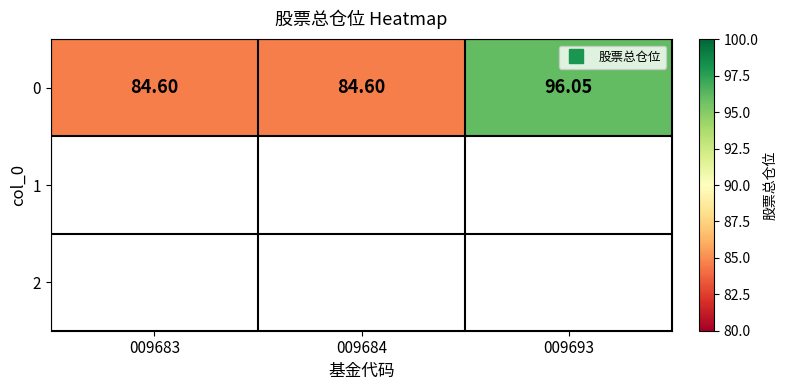

What is the maximum value shown in the chart?

96.0